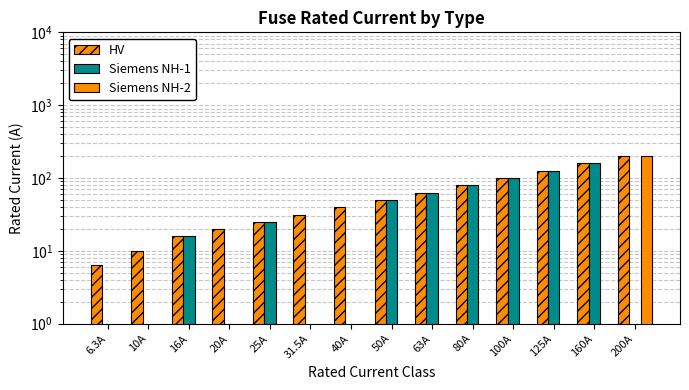

The HV series shows 200.0 at 200A. True or false?

True